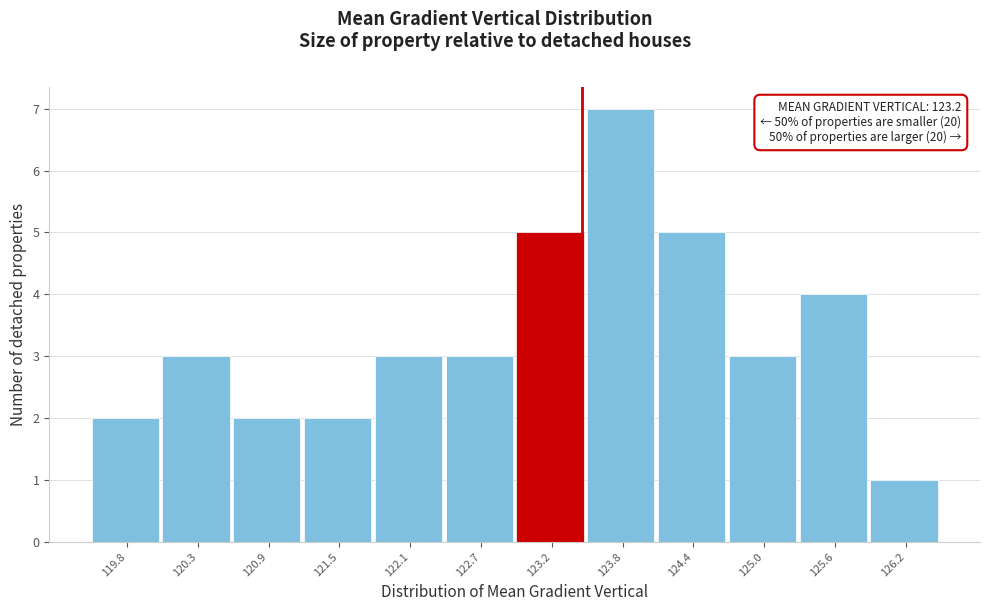

Over which range of the x-axis is the bar tallest?

123.5 to 124.1